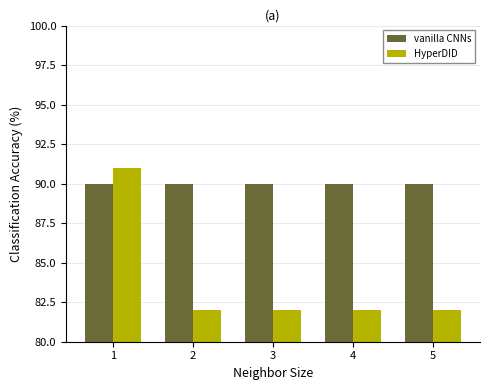

What is the total value across all series at 2?

172